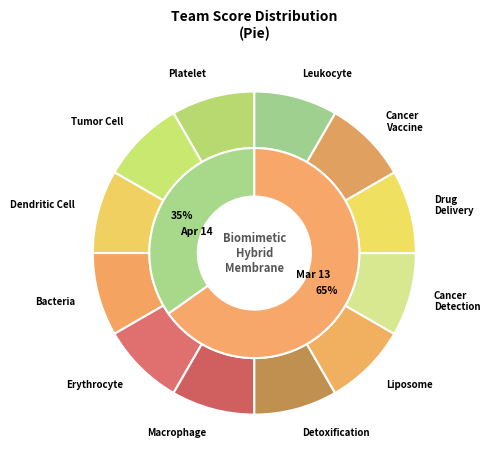

Which slice is the largest?

Mar 13